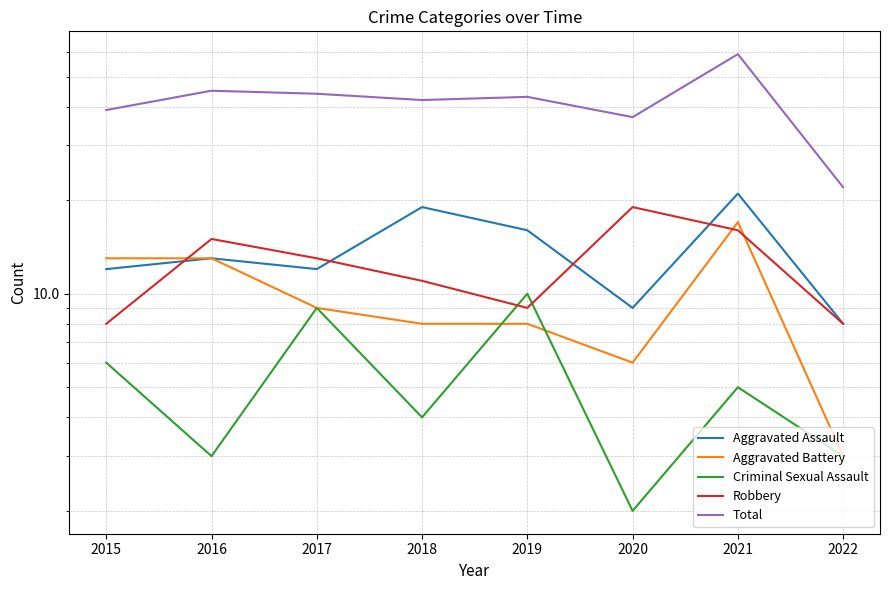

Is the value of Aggravated Assault at 2019 greater than the value of Aggravated Battery at 2019?

Yes